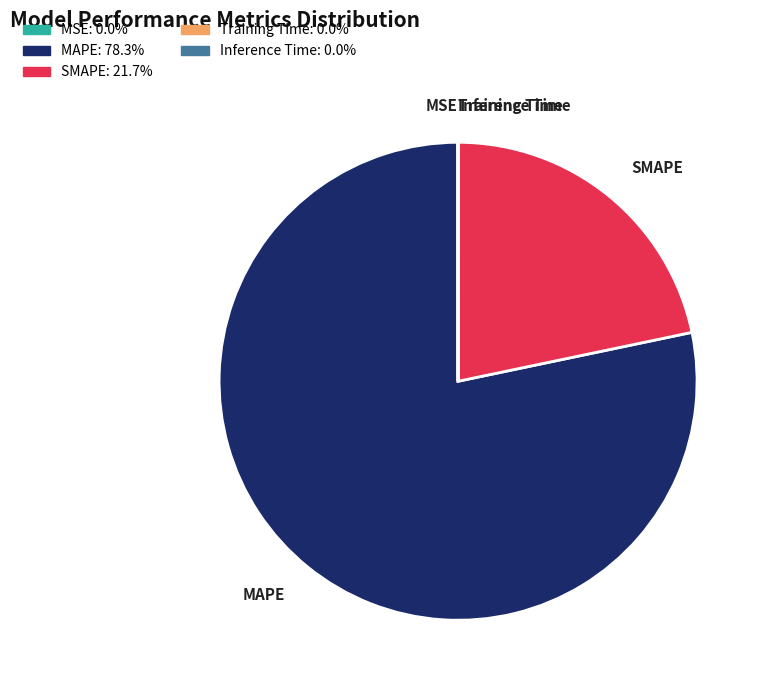

Does SMAPE represent more than half of the total?

No